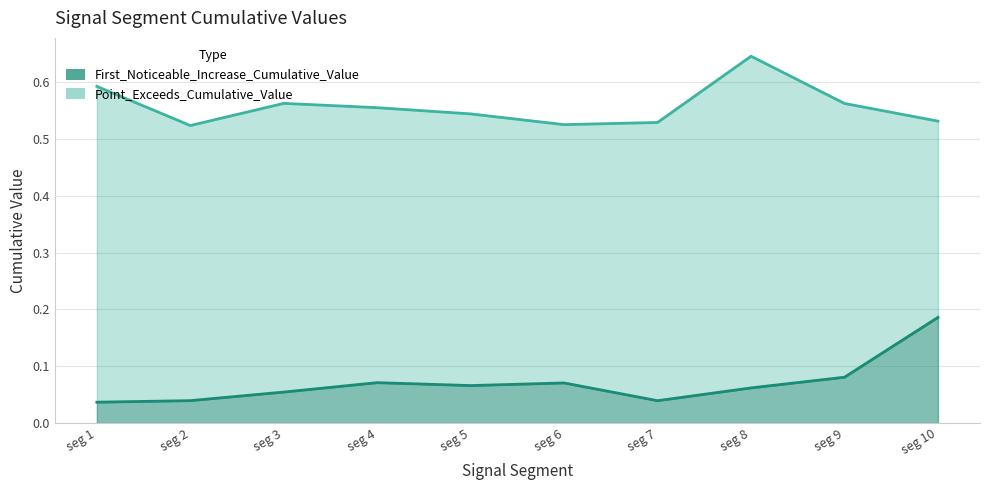

What is the average value of the Point_Exceeds_Cumulative_Value series?

0.6